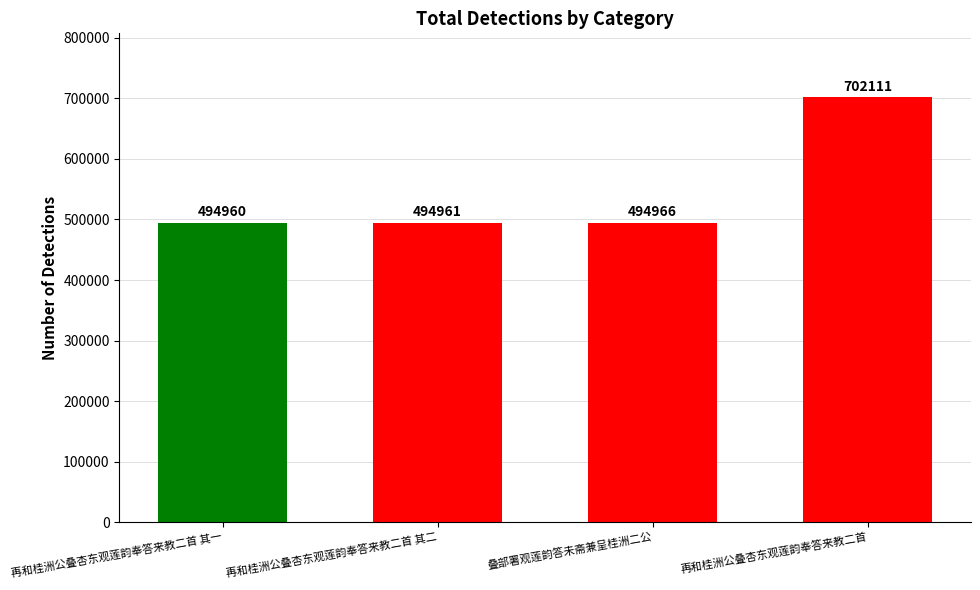

Are the bars grouped side by side (vs. stacked)?

No